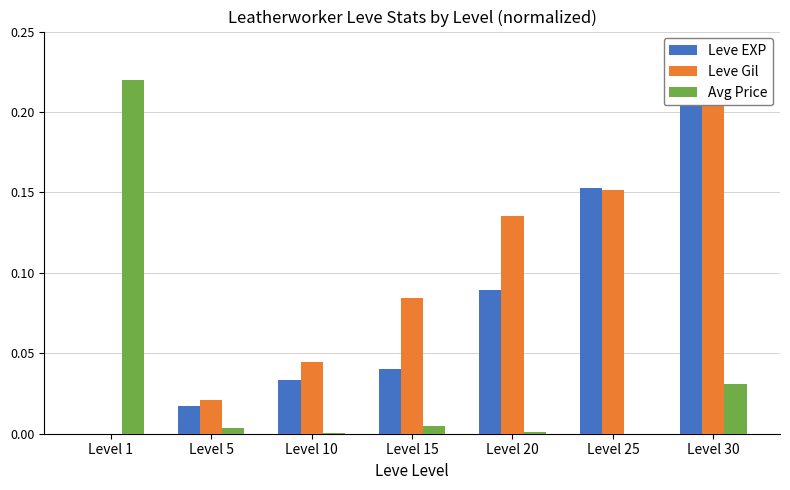

What is the average value of the Leve Gil series?

0.1